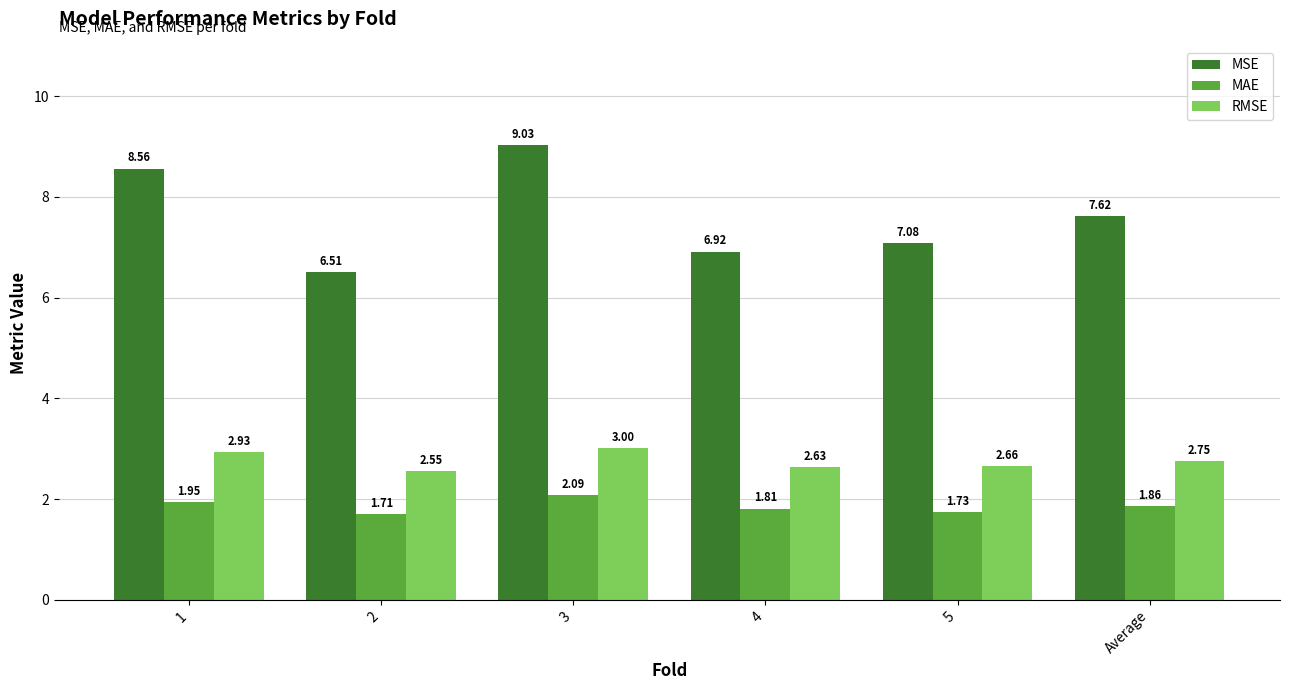

Which category has the highest value in the RMSE series?

3